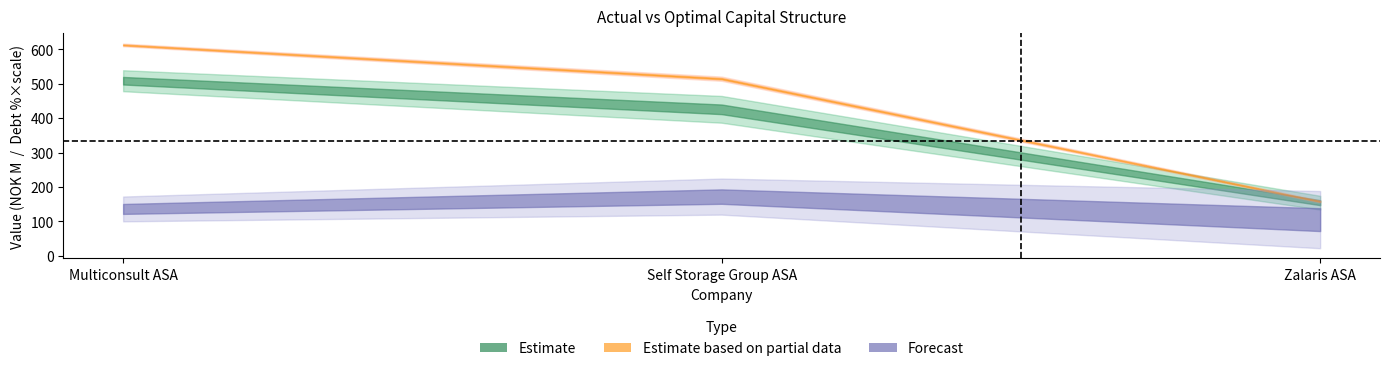

True or false: actual_enterprise_value has a value of 160.9 at Zalaris ASA.

True